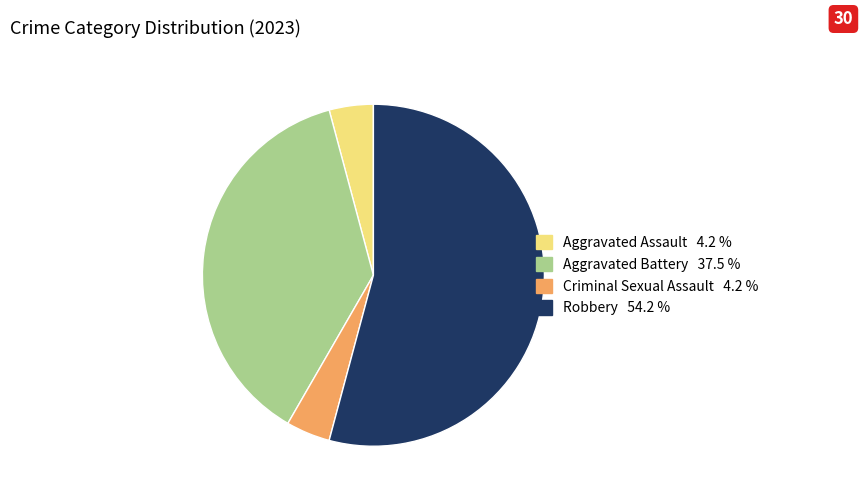

Which category has the biggest portion of the pie?

Robbery